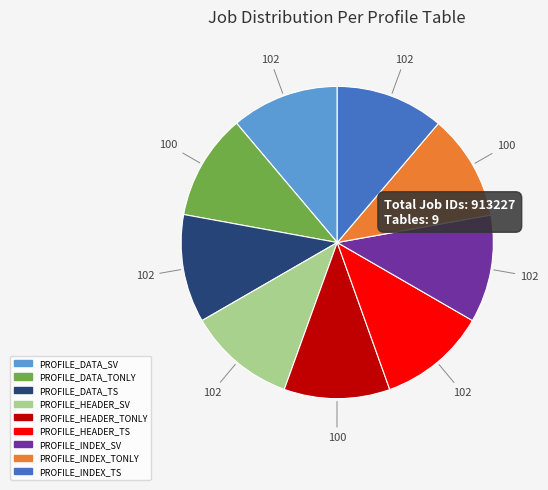

How many segments does this pie chart have?

9